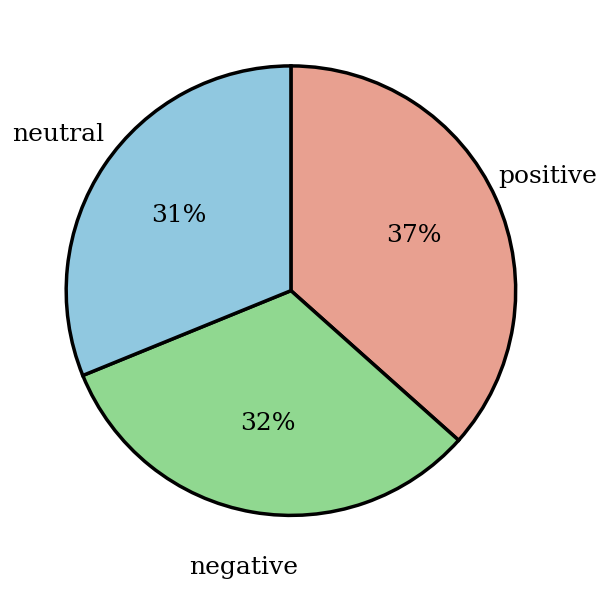

To the nearest percent, what is the average slice percentage?

33%